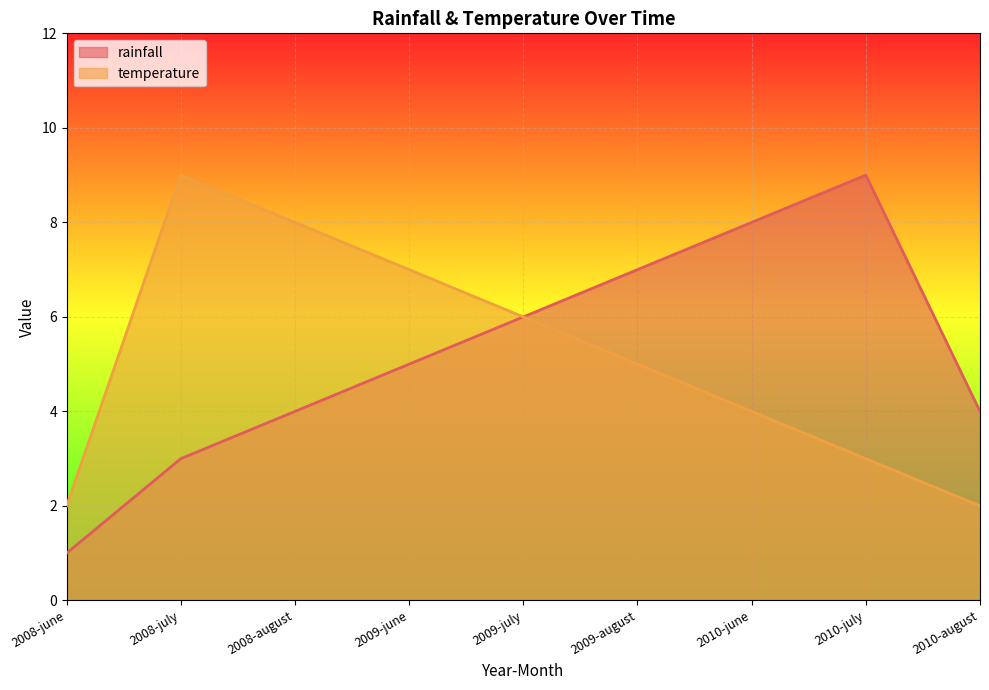

How many values in the rainfall series are below 5?

4